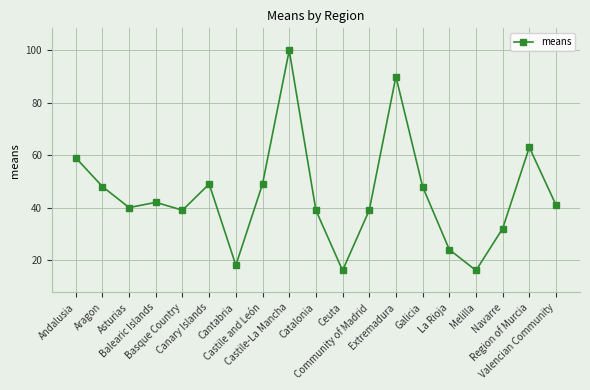

What is the approximate value at Aragon, to the nearest 5?

50